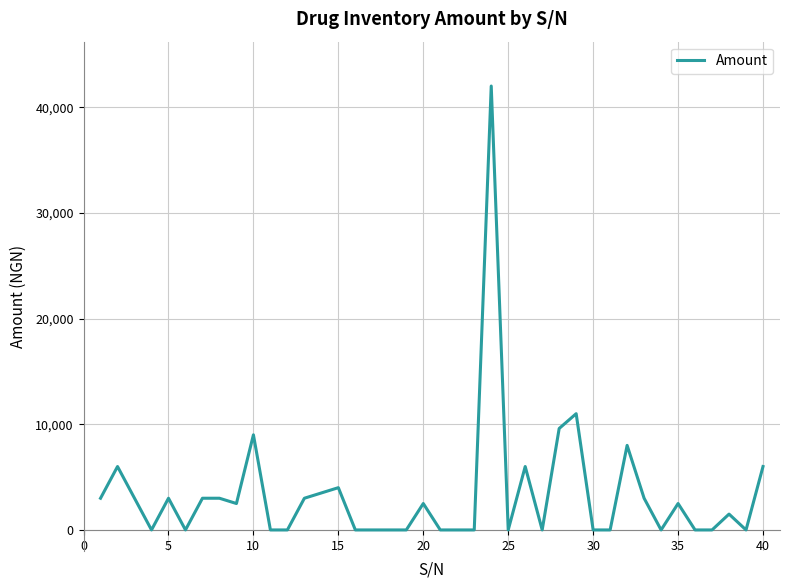

What is the maximum value shown in the chart?

42000